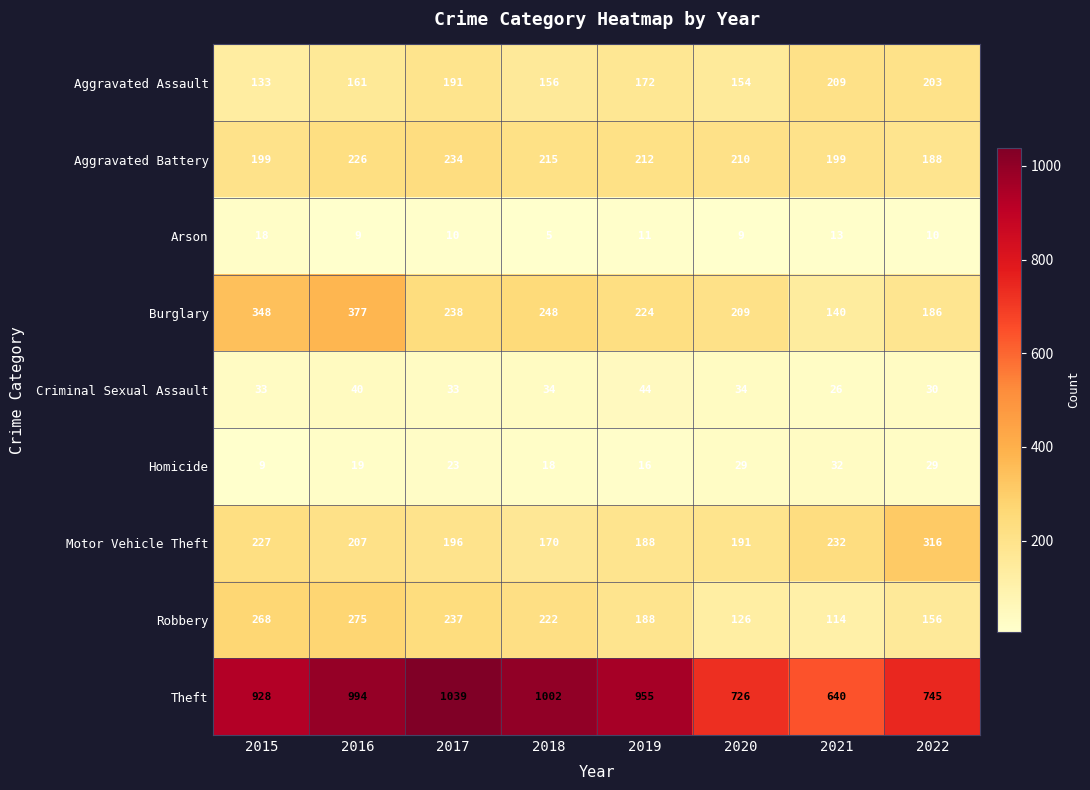

At which category does the chart reach its peak across all series?

2017